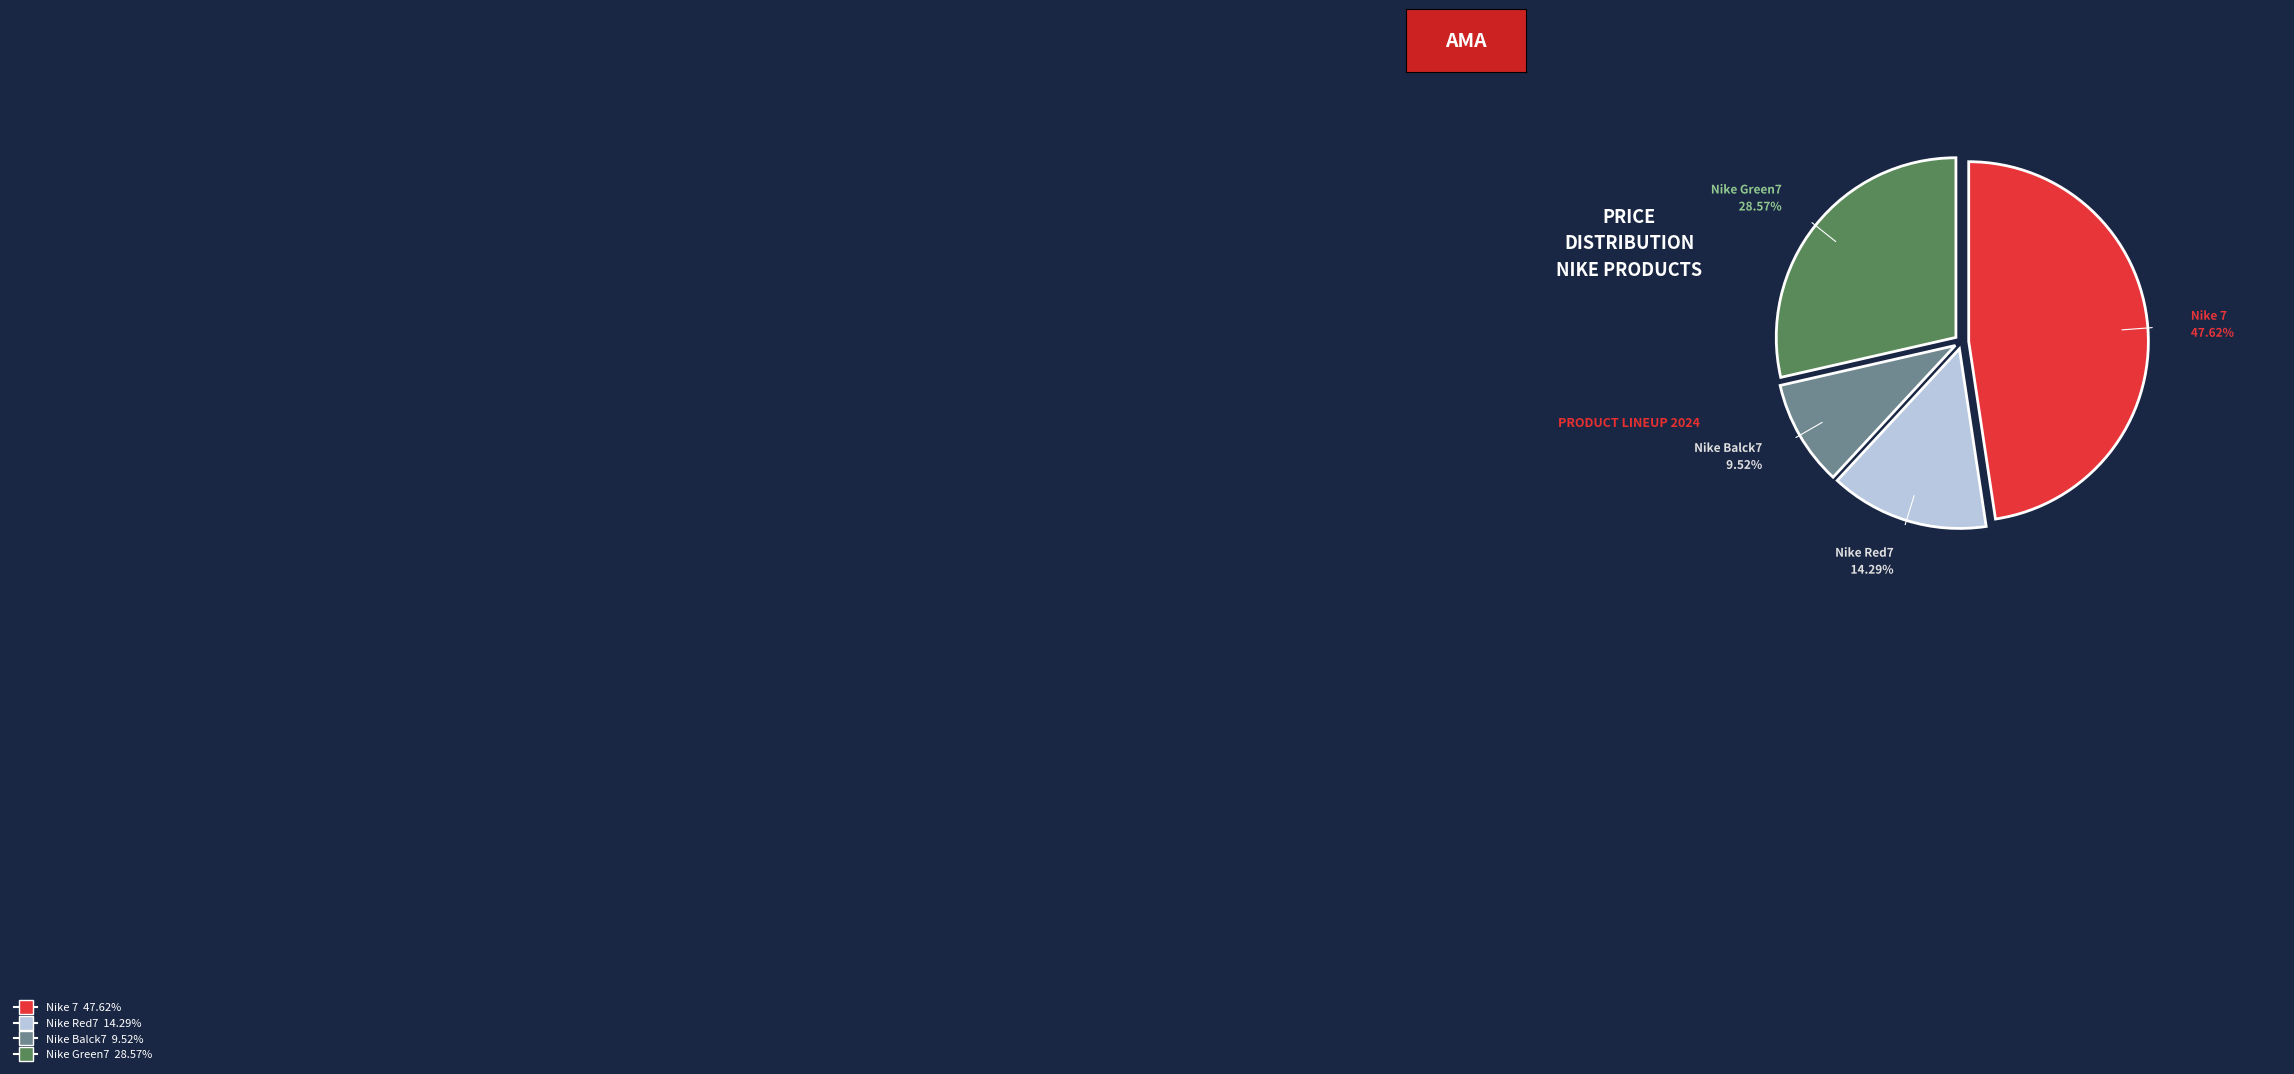

How many segments does this pie chart have?

4